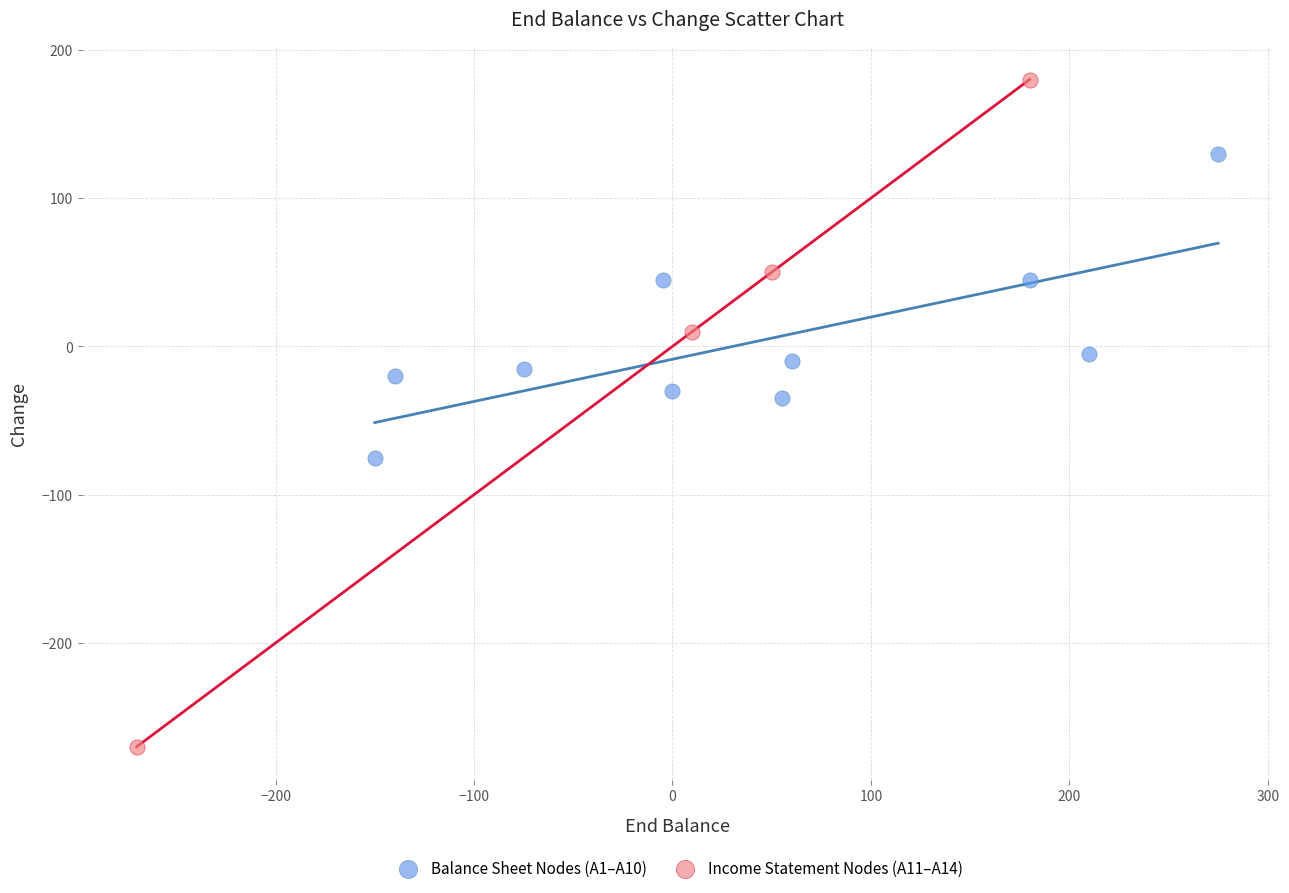

Which series reaches the minimum Y coordinate?

Income Statement Nodes (A11–A14)